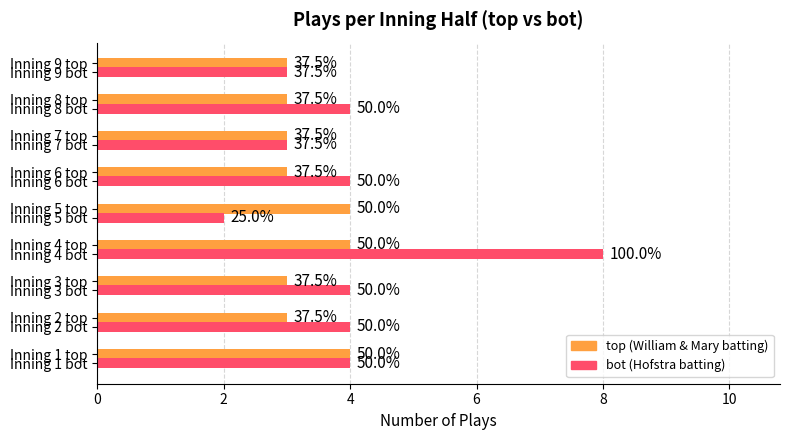

What is the label of the 8th bar from the right?

2